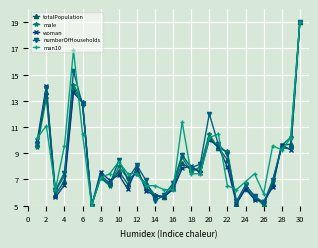

What is the minimum value for man10?

5.0